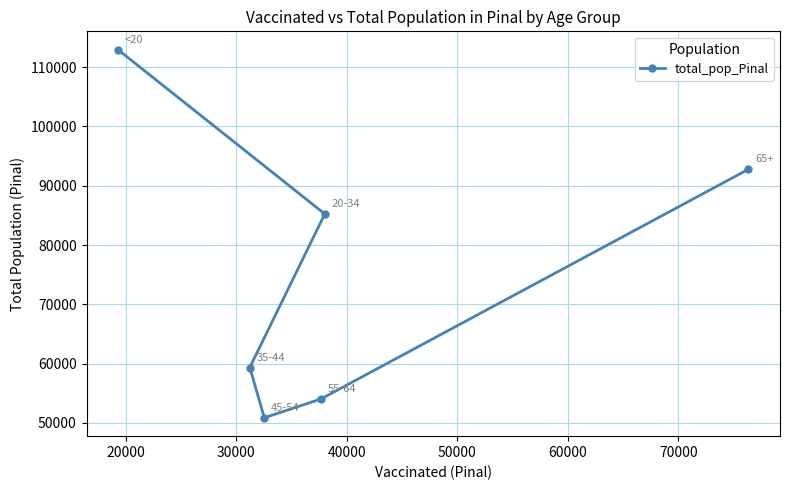

Reading left to right, extract all data points from this chart.

112918	59354	50883	54043	85238	92774